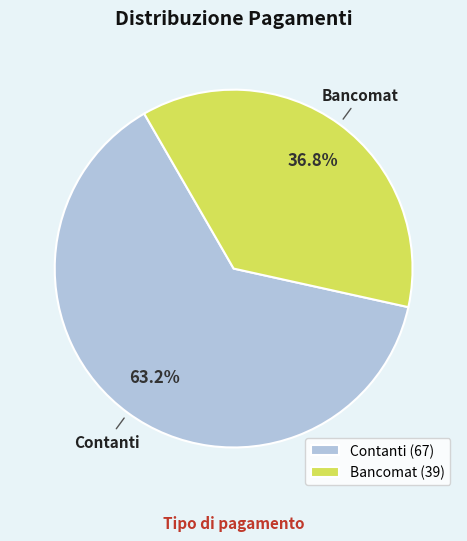

What is the largest slice in the pie chart?

Contanti